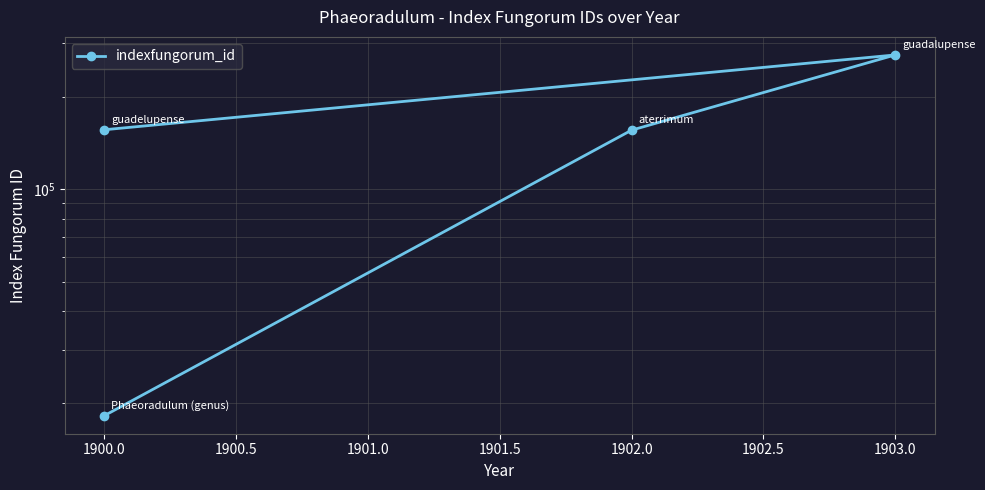

Does the chart have visible grid lines?

Yes